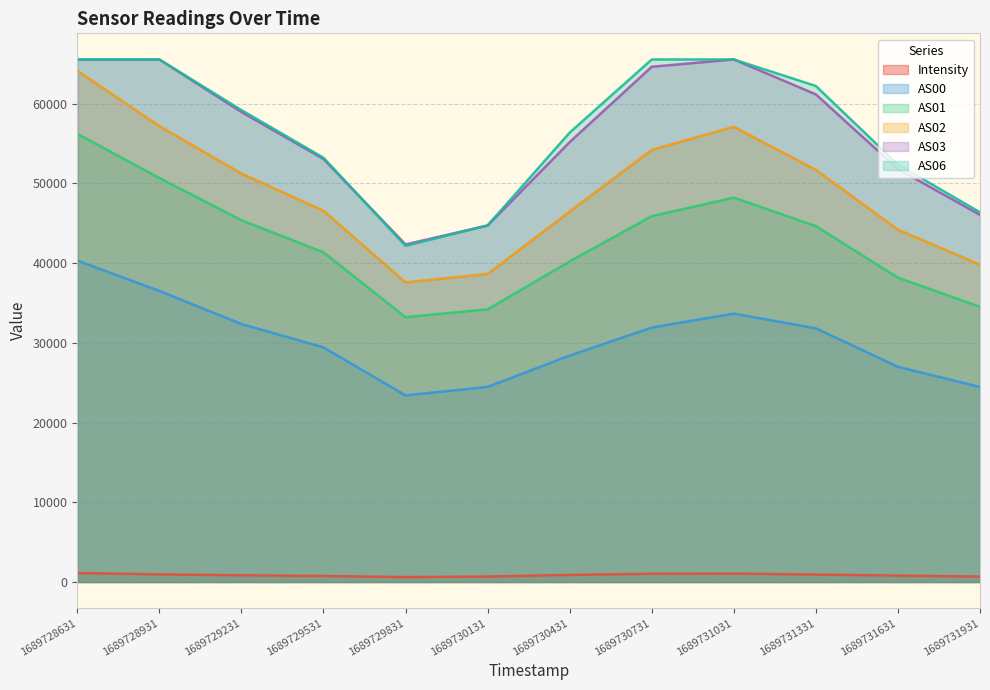

Is the value of AS02 at 1689730731 greater than the value of AS01 at 1689730131?

Yes